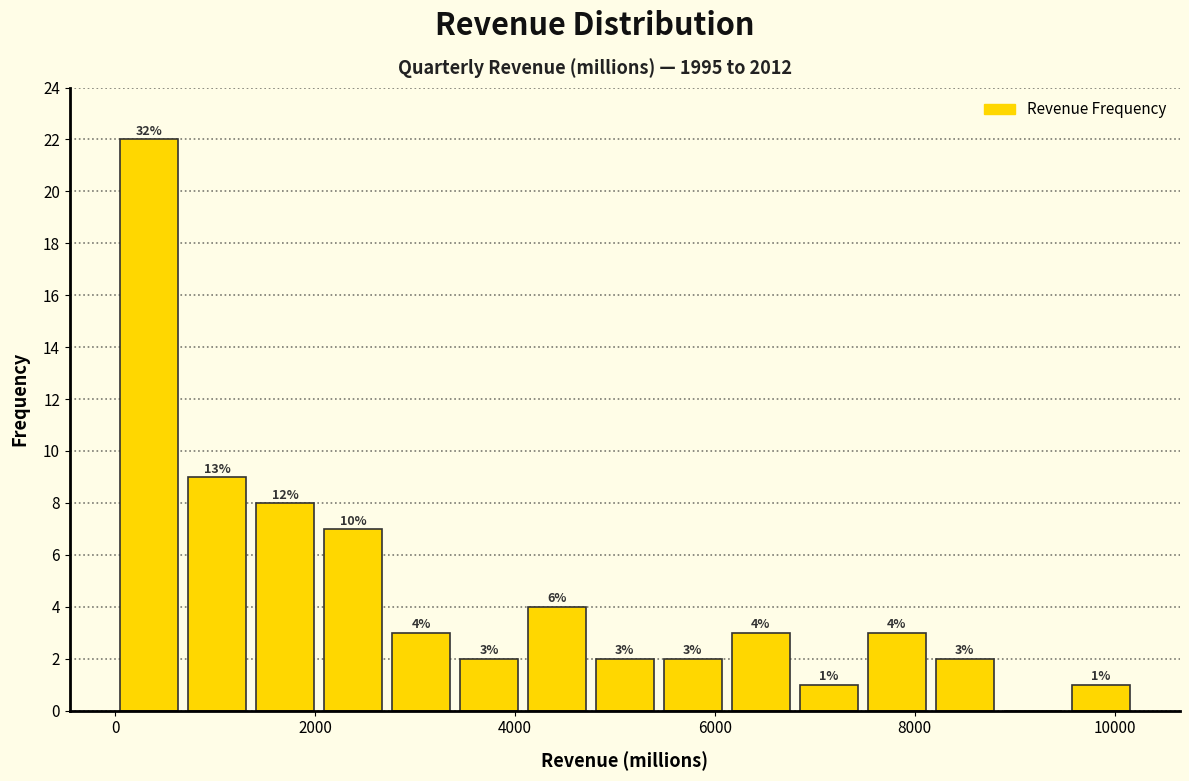

Around what value on the x-axis is the tallest bar? Give the approximate position of its centre, as read against the axis.

400